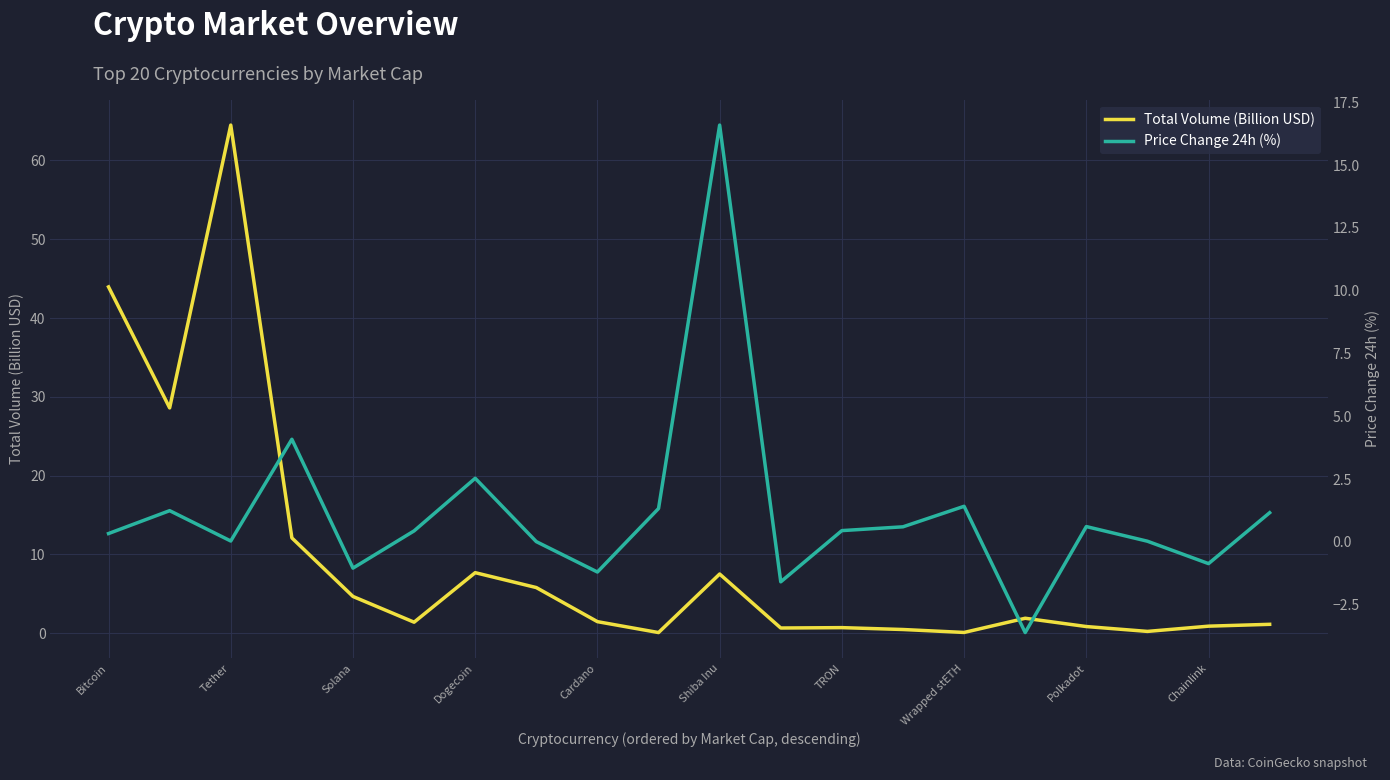

Rank the series by their maximum value, from lowest to highest.

Price Change 24h (%), Total Volume (Billion USD)